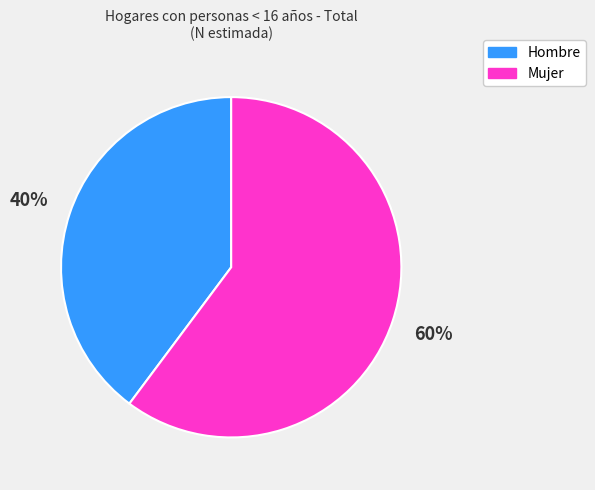

Is there any slice that represents more than half of the pie?

Yes